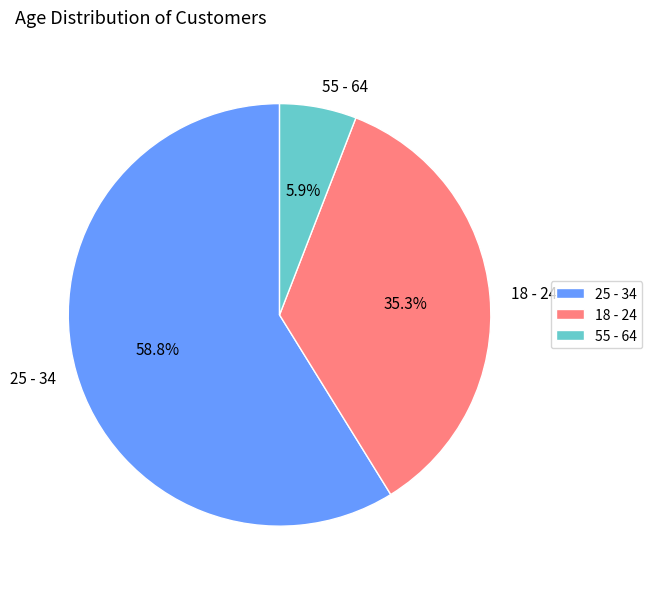

How many slices are in this pie chart?

3